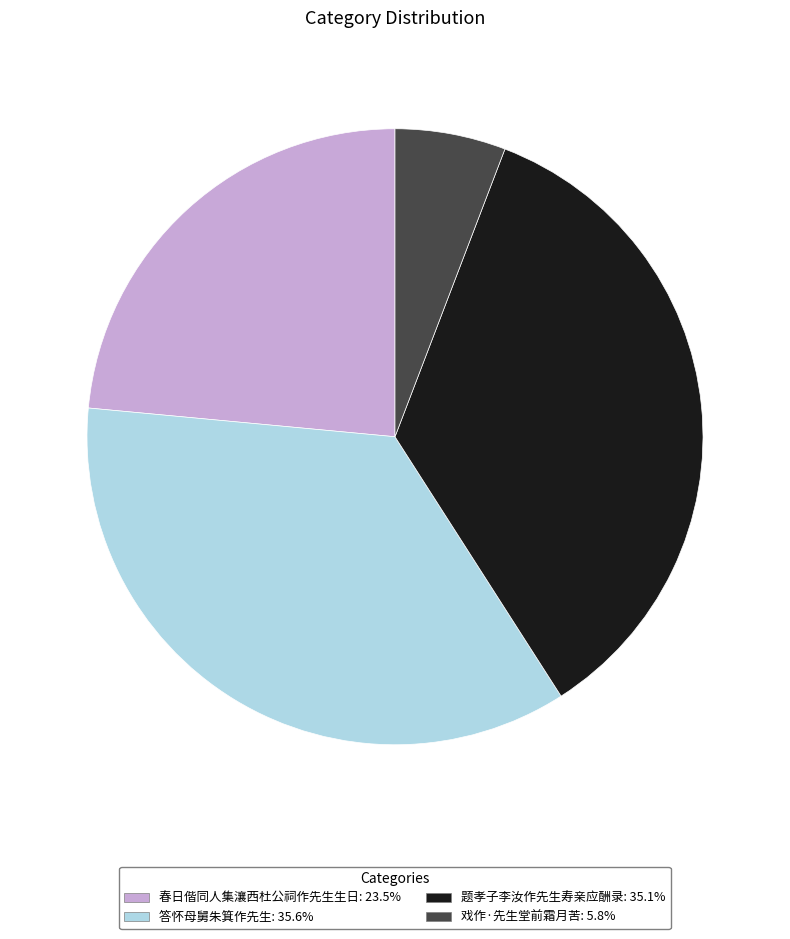

Which category has the smallest portion of the pie?

戏作·先生堂前霜月苦